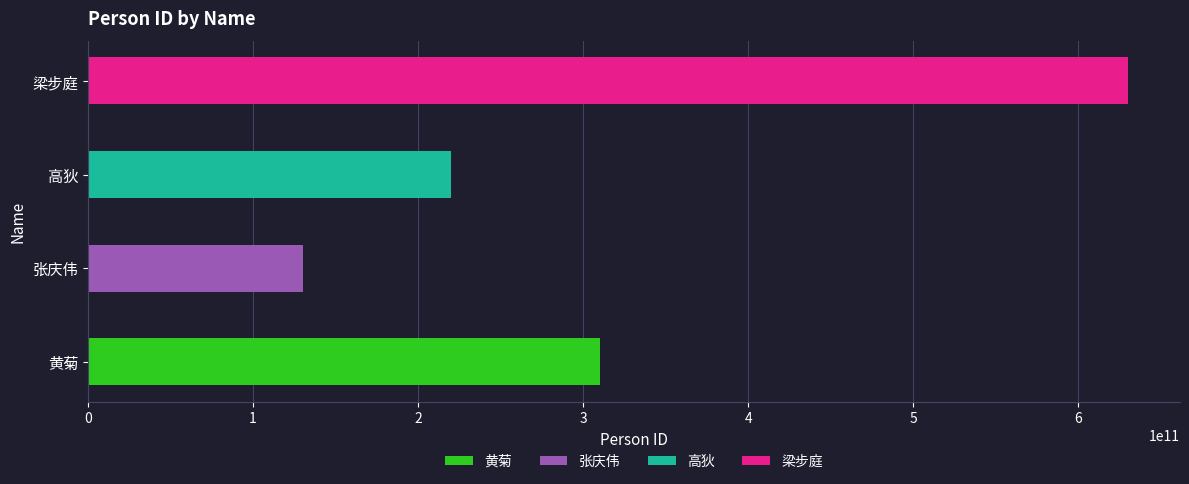

What is the smallest value displayed?

130000002012